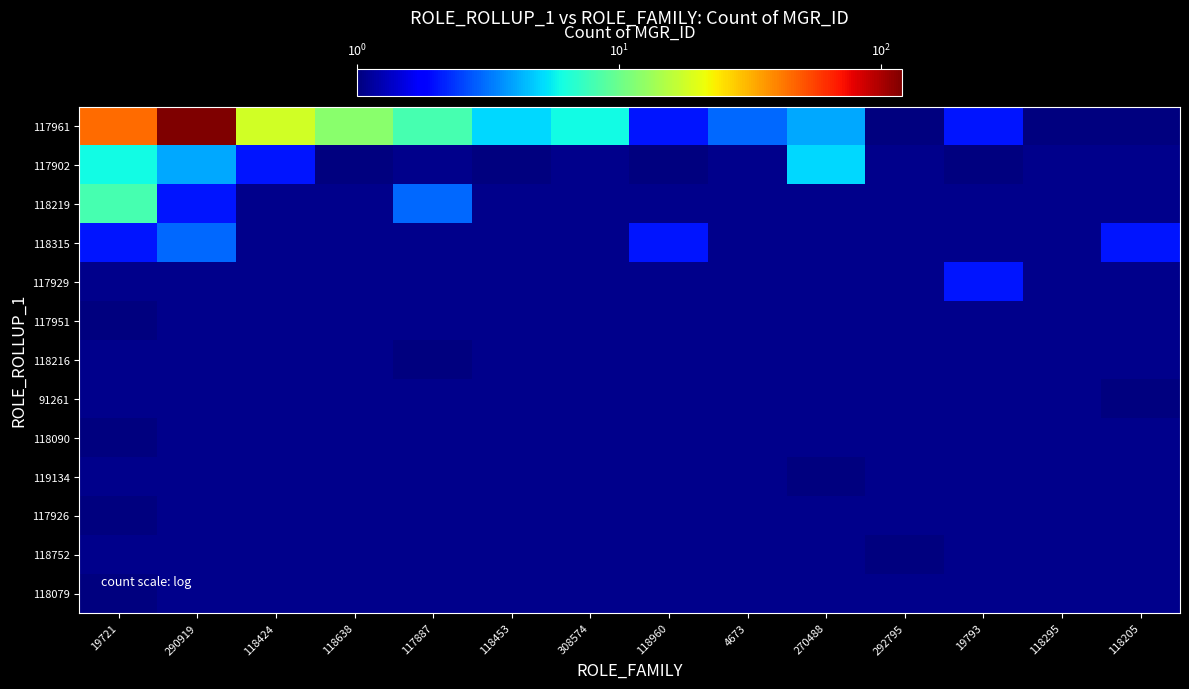

What is the spread (max minus min) of values at 19721?

44.0